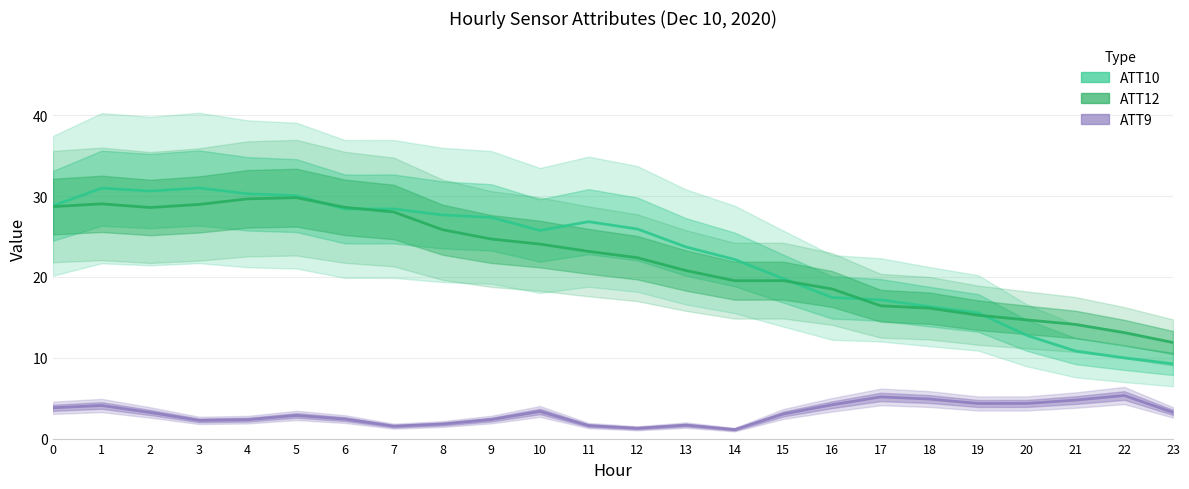

Reading left to right, what are all the values shown in this chart?

ATT9: 3.8	4.1	3.2	2.3	2.3	2.9	2.4	1.5	1.8	2.4	3.4	1.6	1.3	1.7	1.1	3.0	4.2	5.2	4.9	4.3	4.3	4.8	5.3	3.2
ATT10: 28.8	31.0	30.6	31.0	30.3	30.1	28.4	28.4	27.7	27.4	25.8	26.8	25.9	23.7	22.2	19.8	17.5	17.2	16.3	15.6	12.8	10.8	10.0	9.3
ATT12: 28.7	29.1	28.6	29.0	29.7	29.8	28.6	28.0	25.9	24.7	24.1	23.2	22.4	20.8	19.5	19.5	18.5	16.4	16.1	15.3	14.7	14.1	13.1	11.9